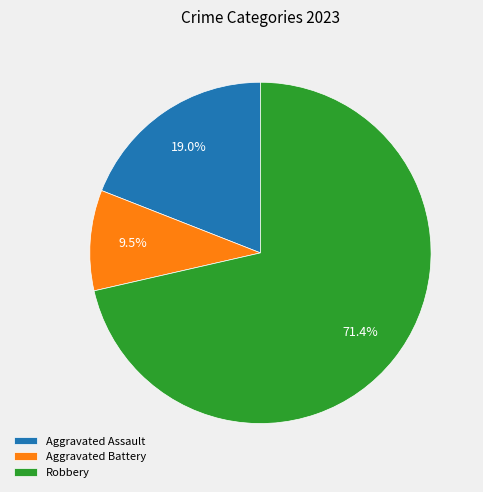

Is Robbery the majority of the pie?

Yes